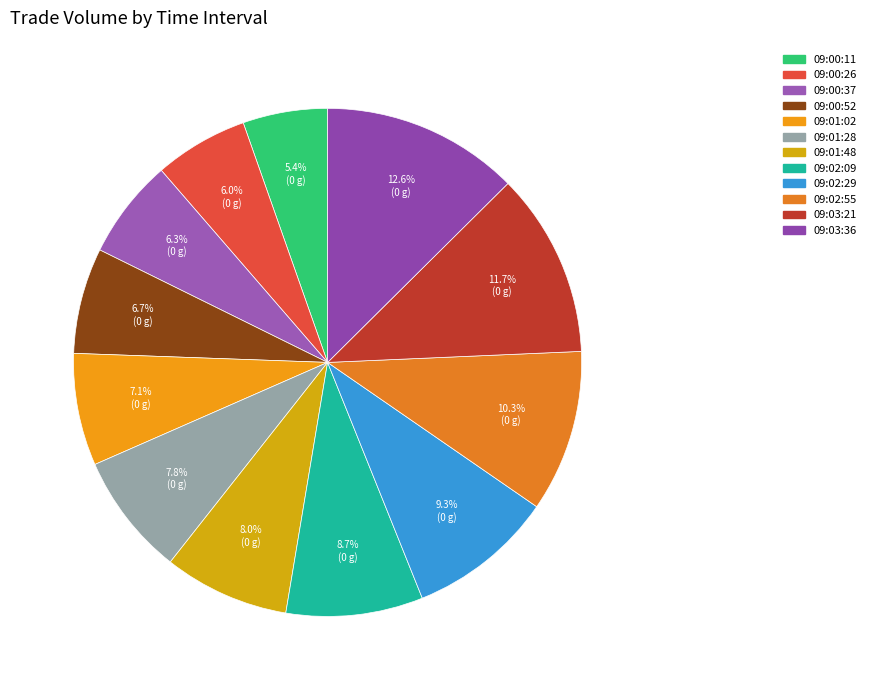

To the nearest percent, what is the average slice percentage?

8%